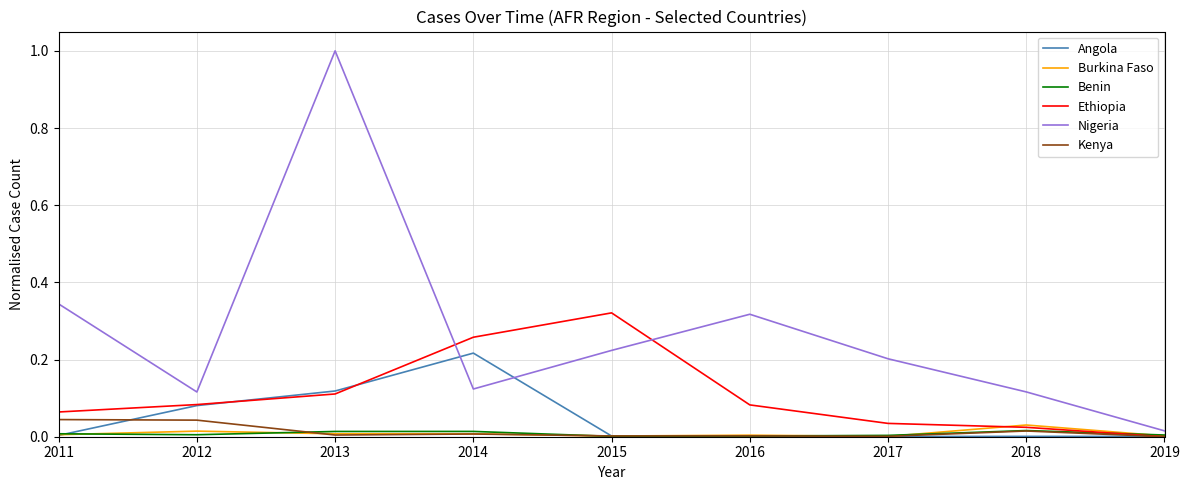

Does the chart have visible grid lines?

Yes